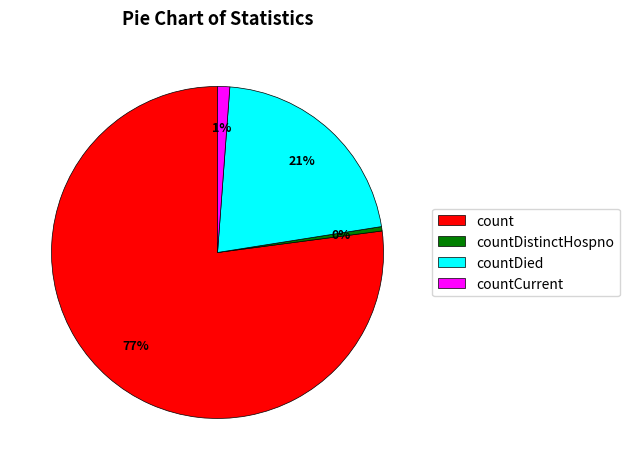

Which has a higher value, countCurrent or countDied?

countDied